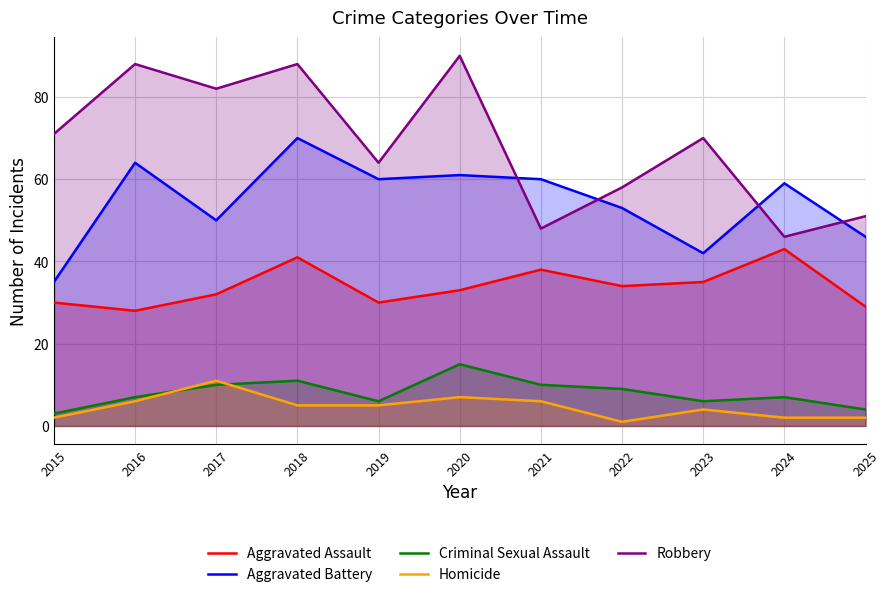

What are all the series names shown in the legend?

Aggravated Assault, Aggravated Battery, Criminal Sexual Assault, Homicide, Robbery